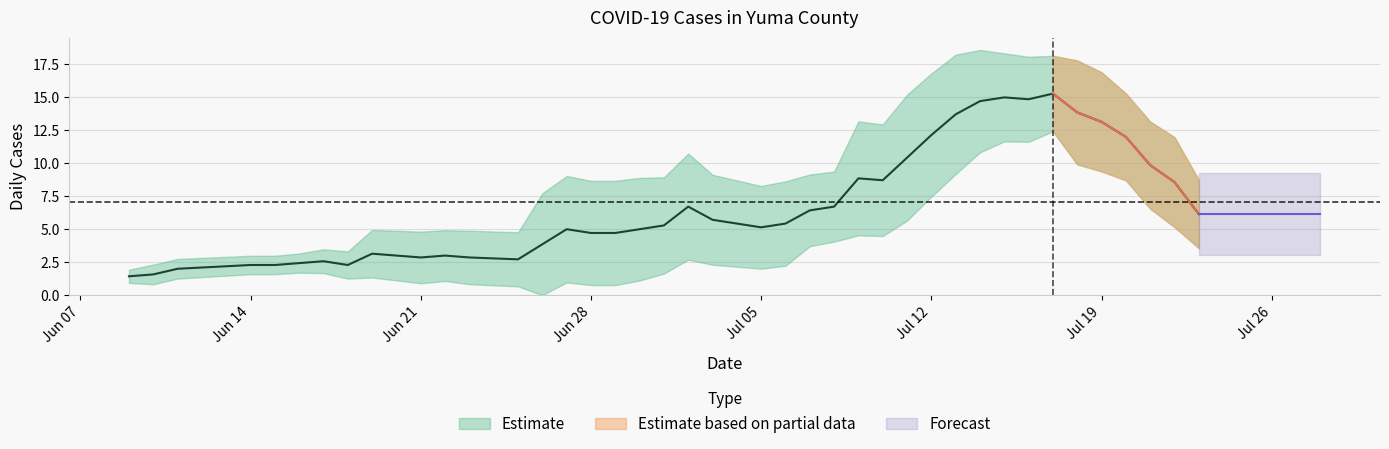

Which has a higher value, 2021-06-17 or 2021-07-06?

2021-07-06